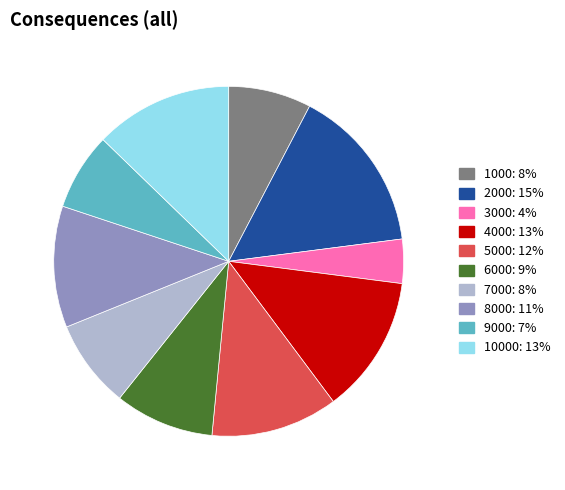

Is there any slice that represents more than half of the pie?

No